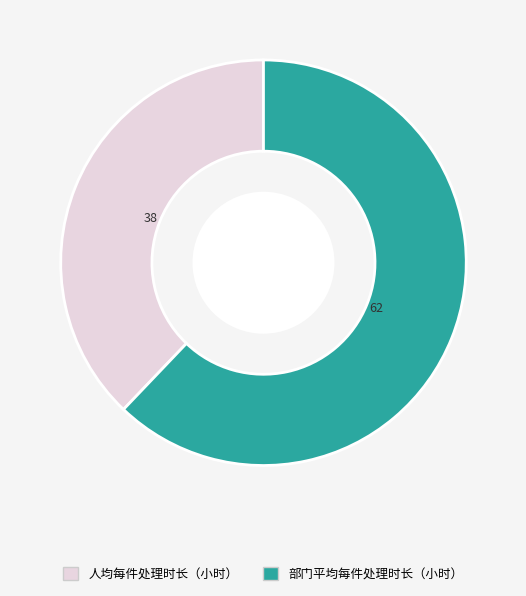

True or false: 部门平均每件处理时长（小时） accounts for 68% of the total.

False